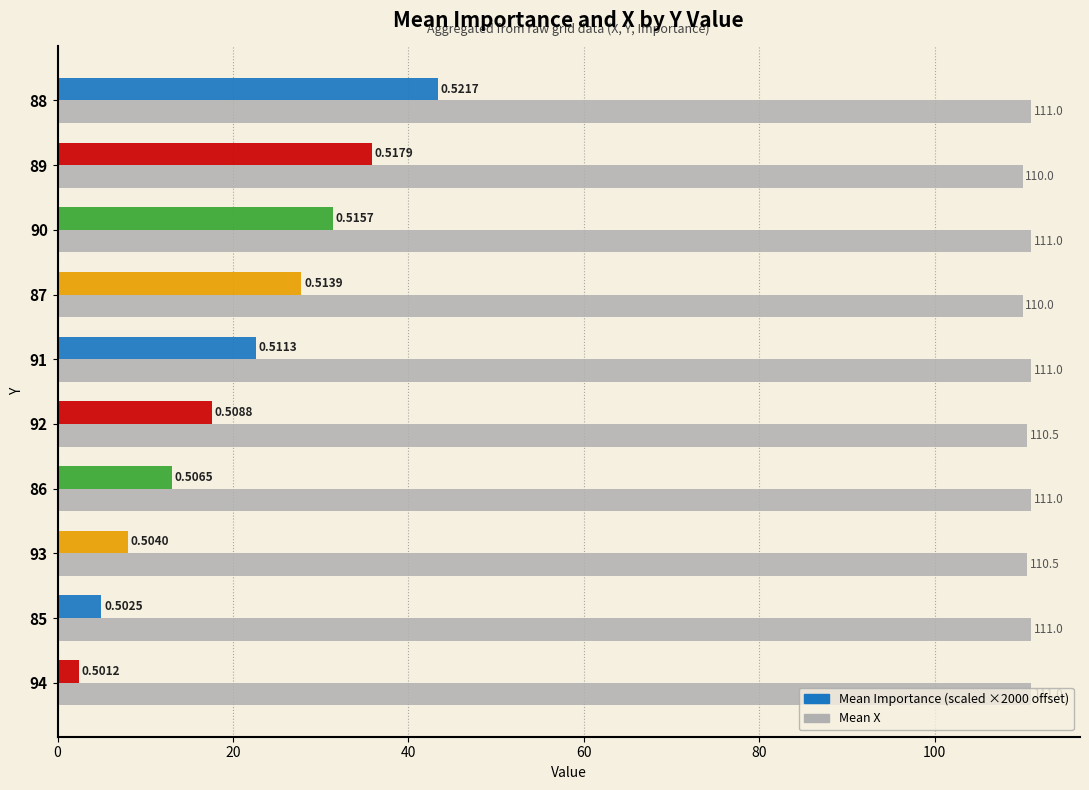

What is the total value across all series at 90?

142.4